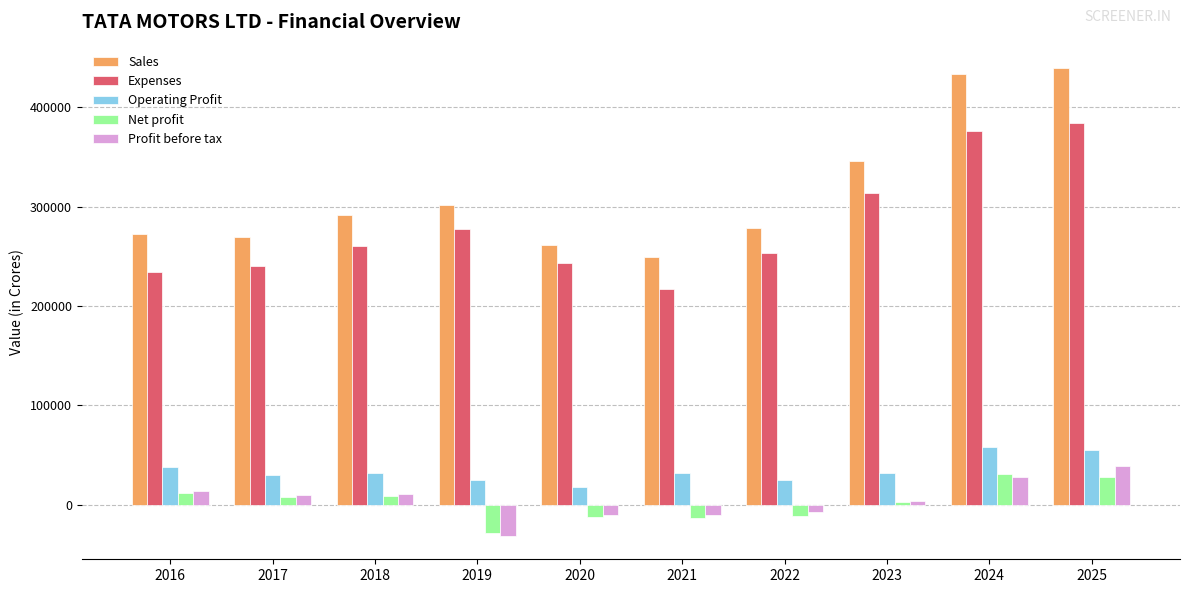

Which series has the widest spread of values?

Sales